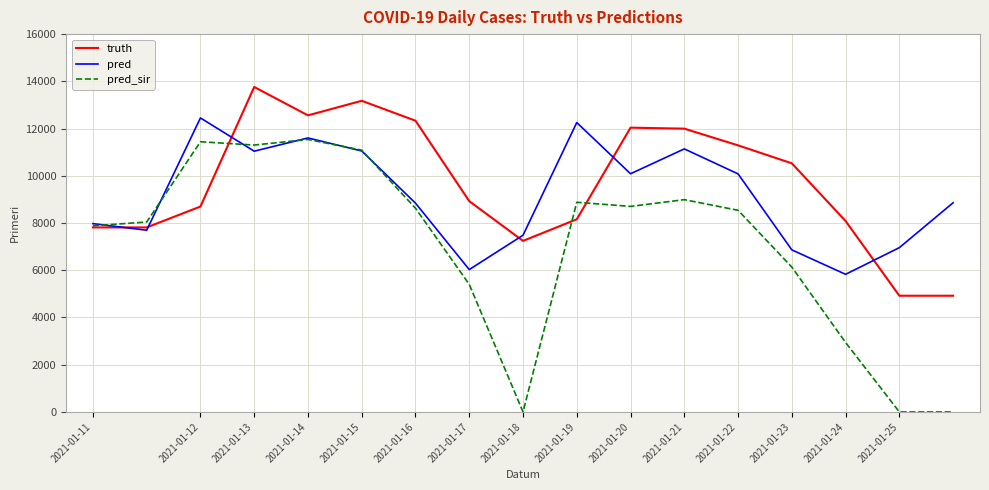

Rank the series by their average value, from highest to lowest.

truth, pred, pred_sir